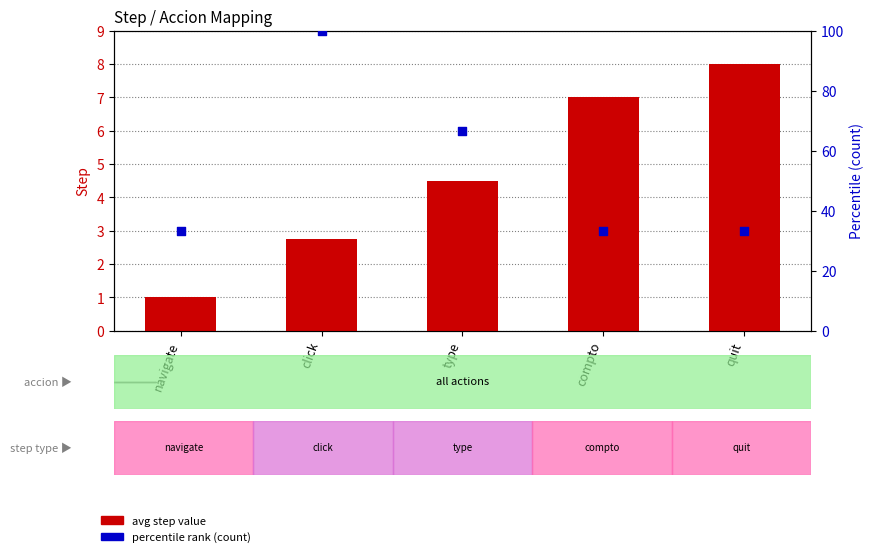

At which category is the sum across all series the highest?

click